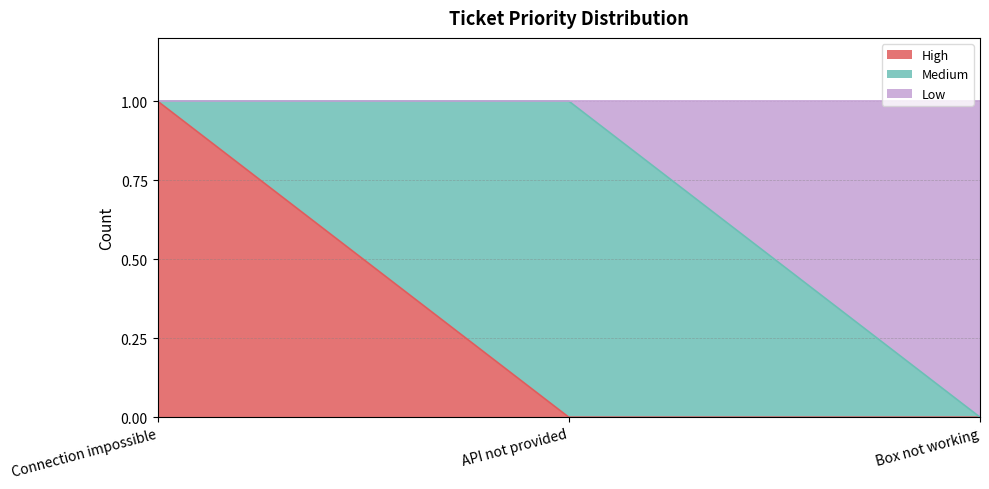

How many Low values are between 0 and 1?

3